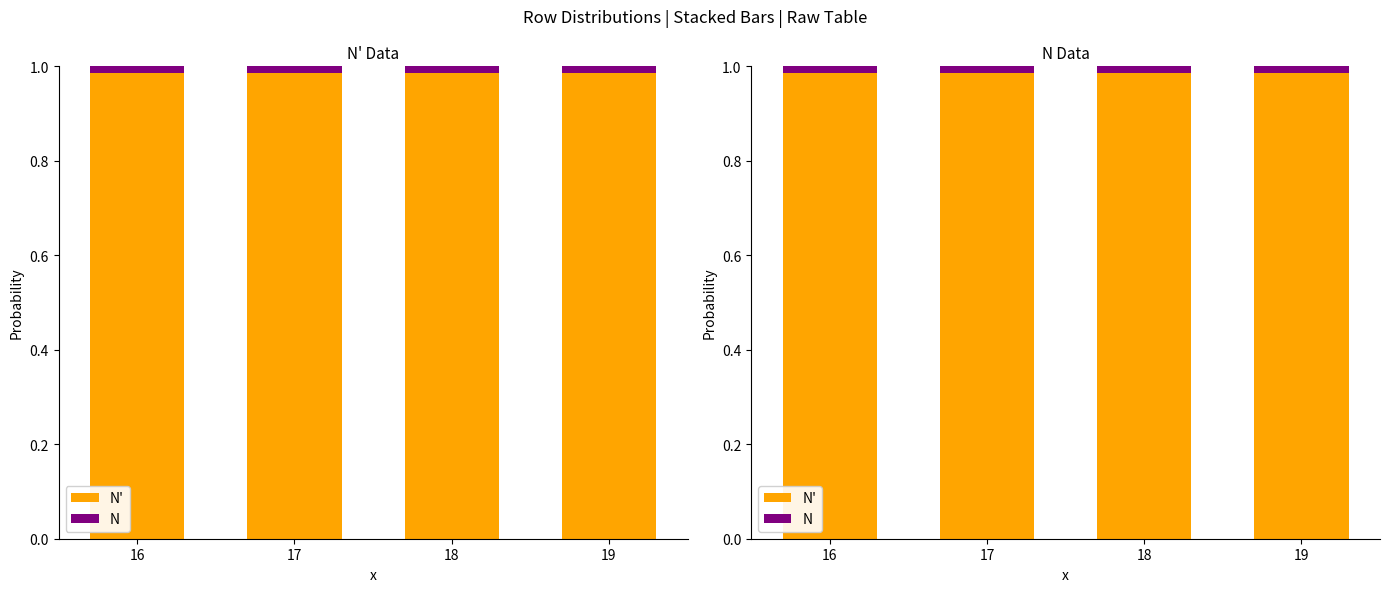

How many N' values are between 0 and 1?

4